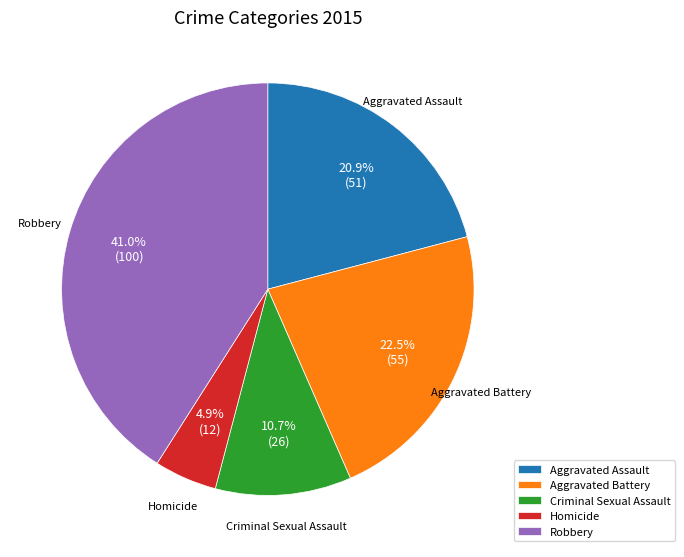

What percentage do Aggravated Battery and Aggravated Assault together represent?

43.4%